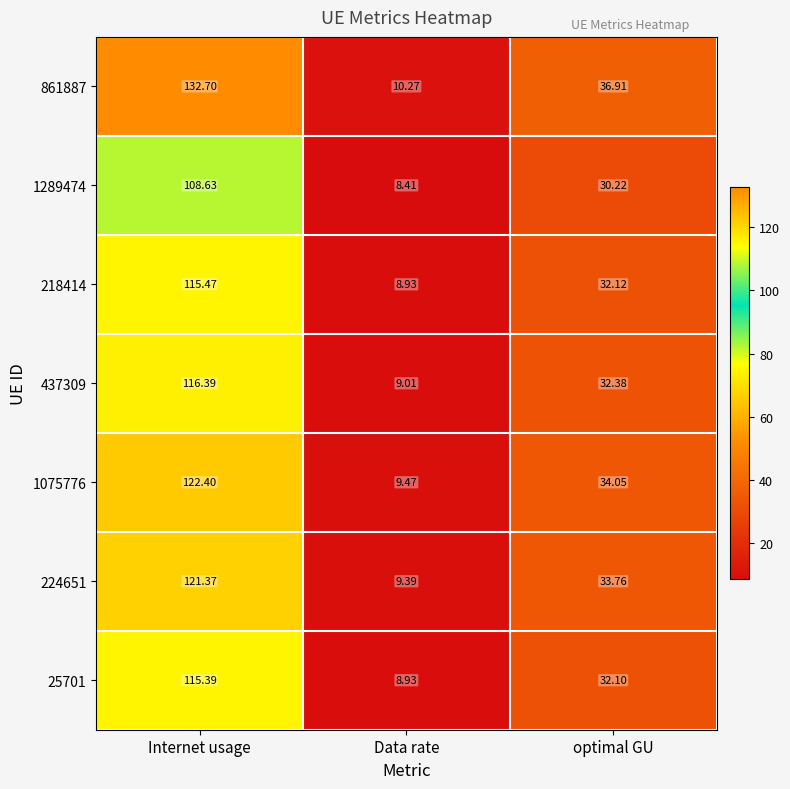

Which category has the lowest value across all series?

Data rate